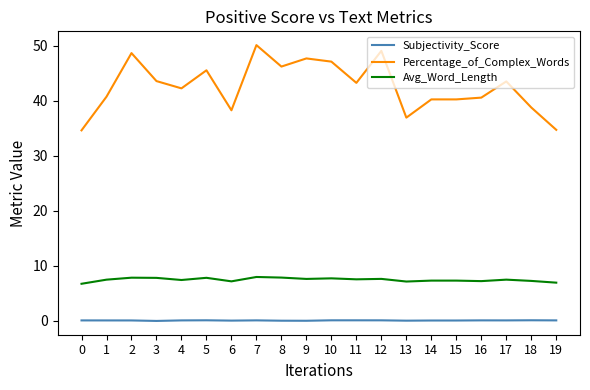

How many lines are shown in the chart?

3